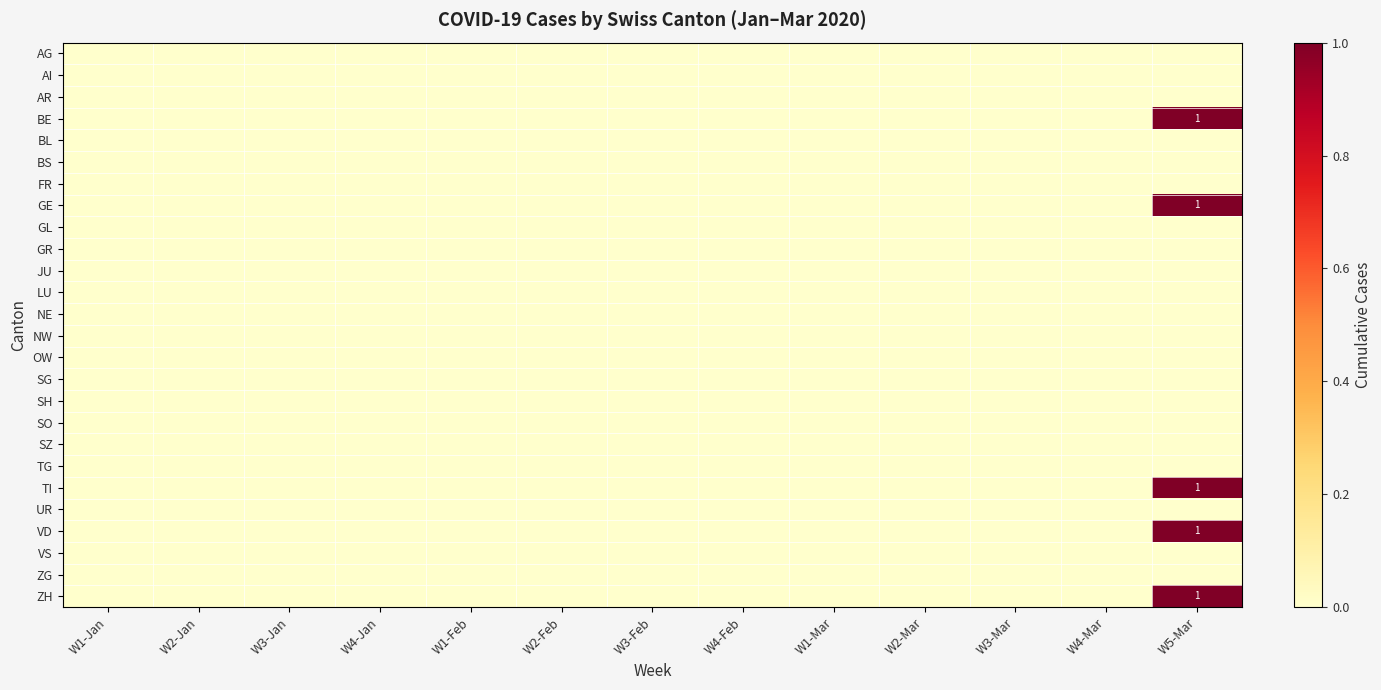

Which series changed the most between W4-Jan and W4-Feb?

AG